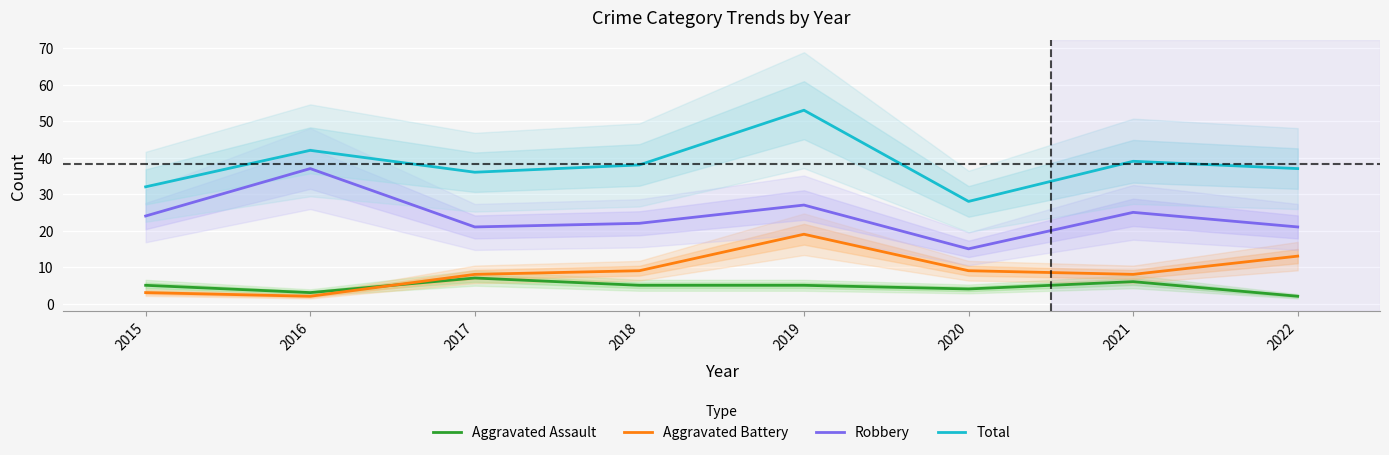

What is the difference between the maximum and minimum values in the Aggravated Battery series?

17